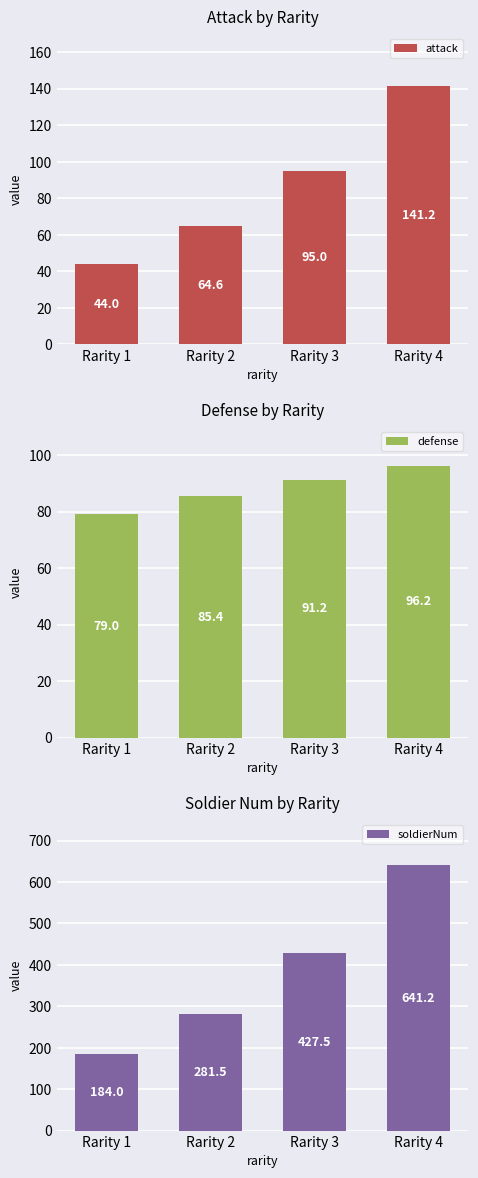

What is the average value of the attack series?

86.2